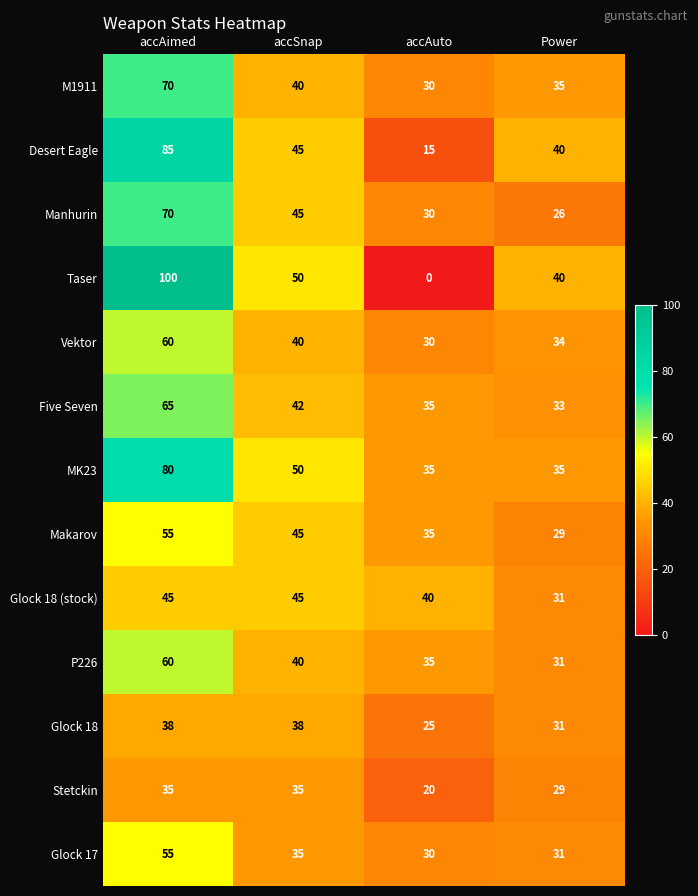

Rank the categories by P226 value from highest to lowest.

accAimed, accSnap, accAuto, Power